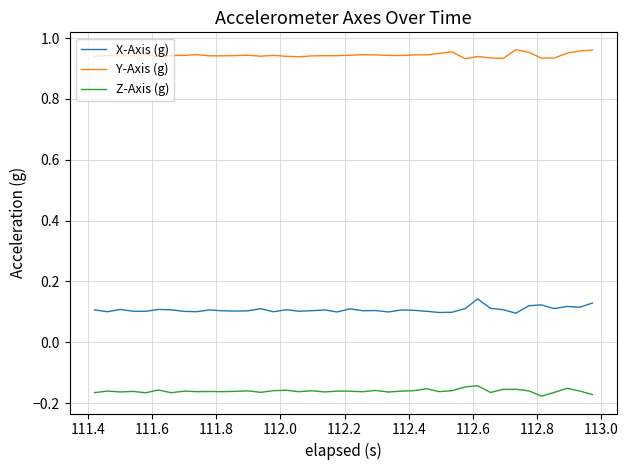

What are all the series names shown in the legend?

X-Axis (g), Y-Axis (g), Z-Axis (g)